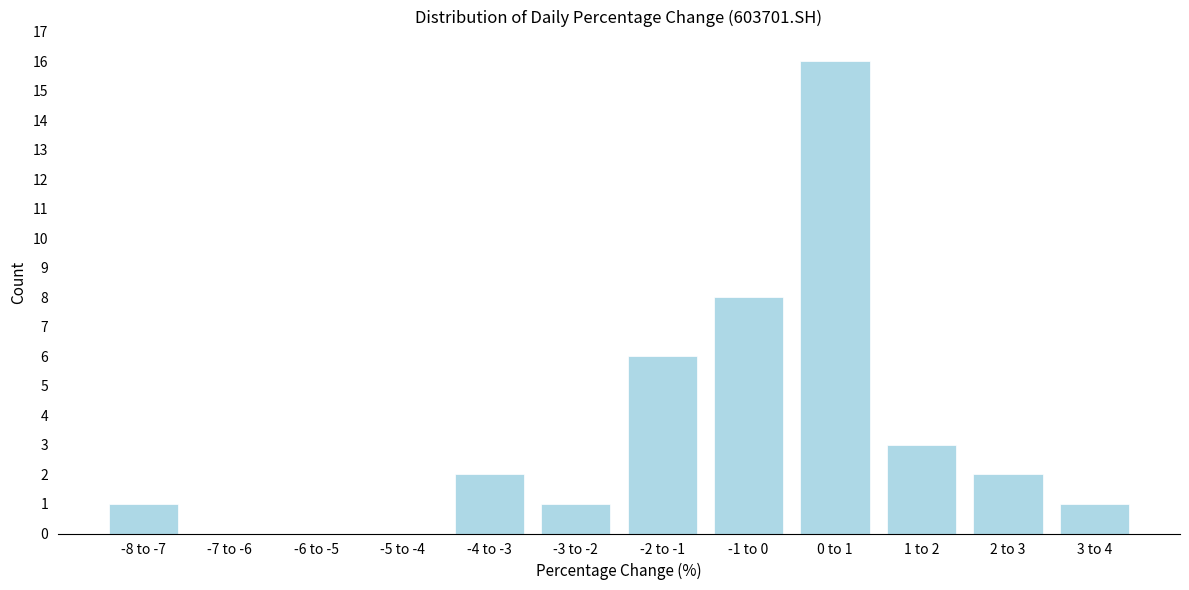

Reading left to right, list all the values displayed in this chart.

-8 to -7=1	-7 to -6=0	-6 to -5=0	-5 to -4=0	-4 to -3=2	-3 to -2=1	-2 to -1=6	-1 to 0=8	0 to 1=16	1 to 2=3	2 to 3=2	3 to 4=1